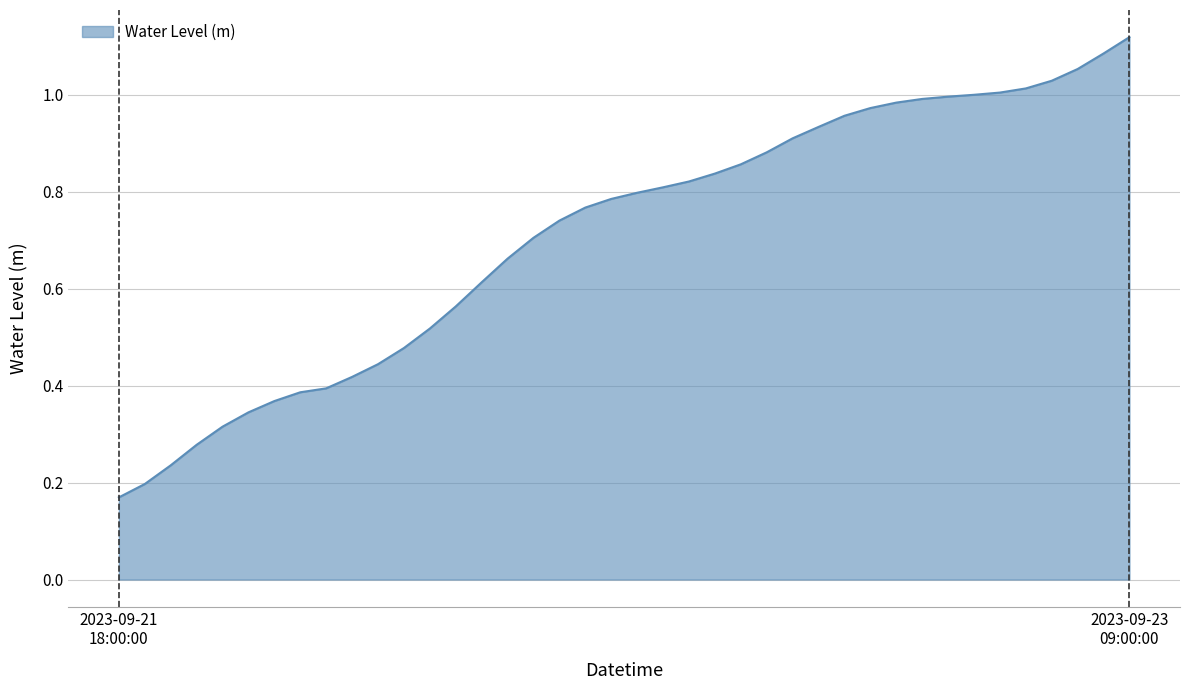

Reading left to right, transcribe all the data shown in this chart.

0.2	0.2	0.2	0.3	0.3	0.3	0.4	0.4	0.4	0.4	0.4	0.5	0.5	0.6	0.6	0.7	0.7	0.7	0.8	0.8	0.8	0.8	0.8	0.8	0.9	0.9	0.9	0.9	1.0	1.0	1.0	1.0	1.0	1.0	1.0	1.0	1.0	1.1	1.1	1.1